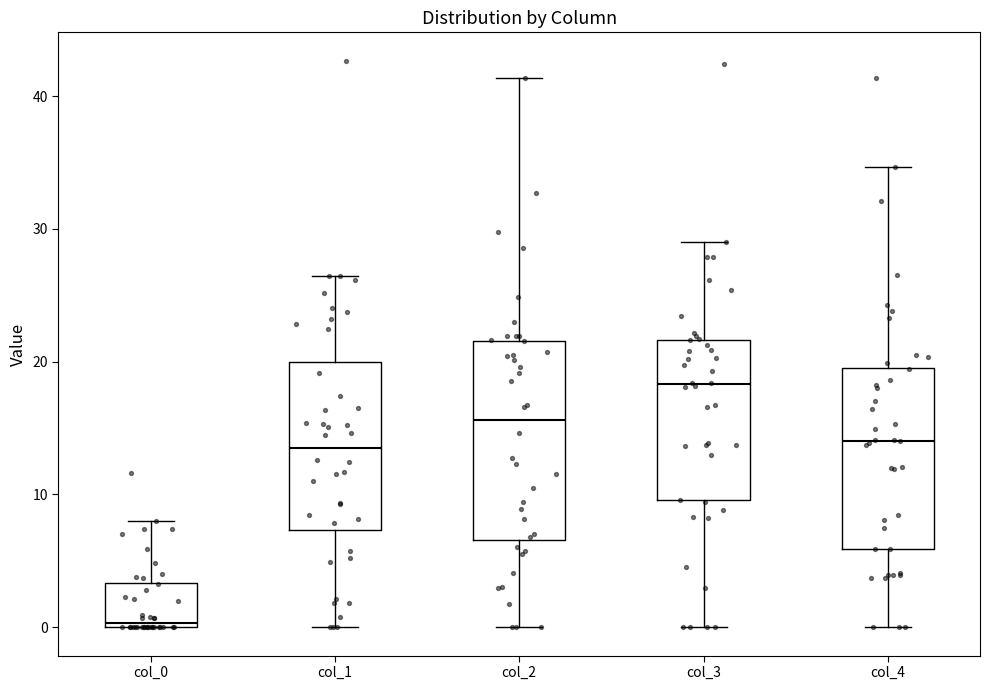

Reading left to right, transcribe this box plot: for each box, give where its median line is, the range the box spans, and where its two whiskers end, as read against the y-axis. The values are not printed on the chart, so give them approximately, as read against the axis.

col_0: median 0 (just above the box's lower edge), box 0 to 3, whiskers 0 to 8
col_1: median 14, box 7 to 20, whiskers 0 to 26
col_2: median 16, box 7 to 22, whiskers 0 to 41
col_3: median 18, box 10 to 22, whiskers 0 to 29
col_4: median 14, box 6 to 20, whiskers 0 to 35